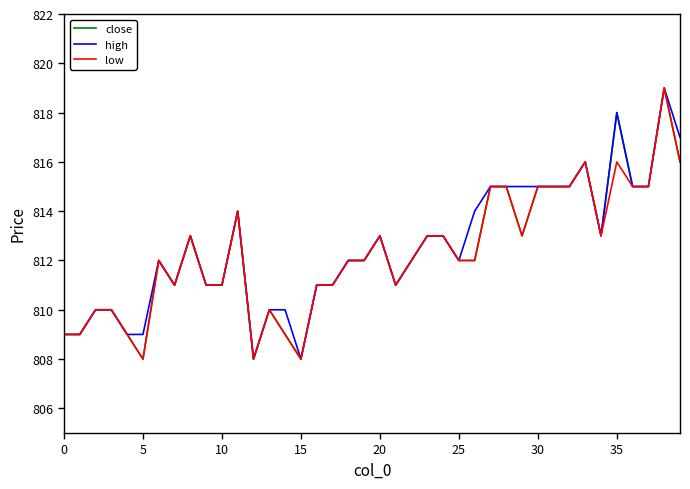

Does the chart have visible grid lines?

No